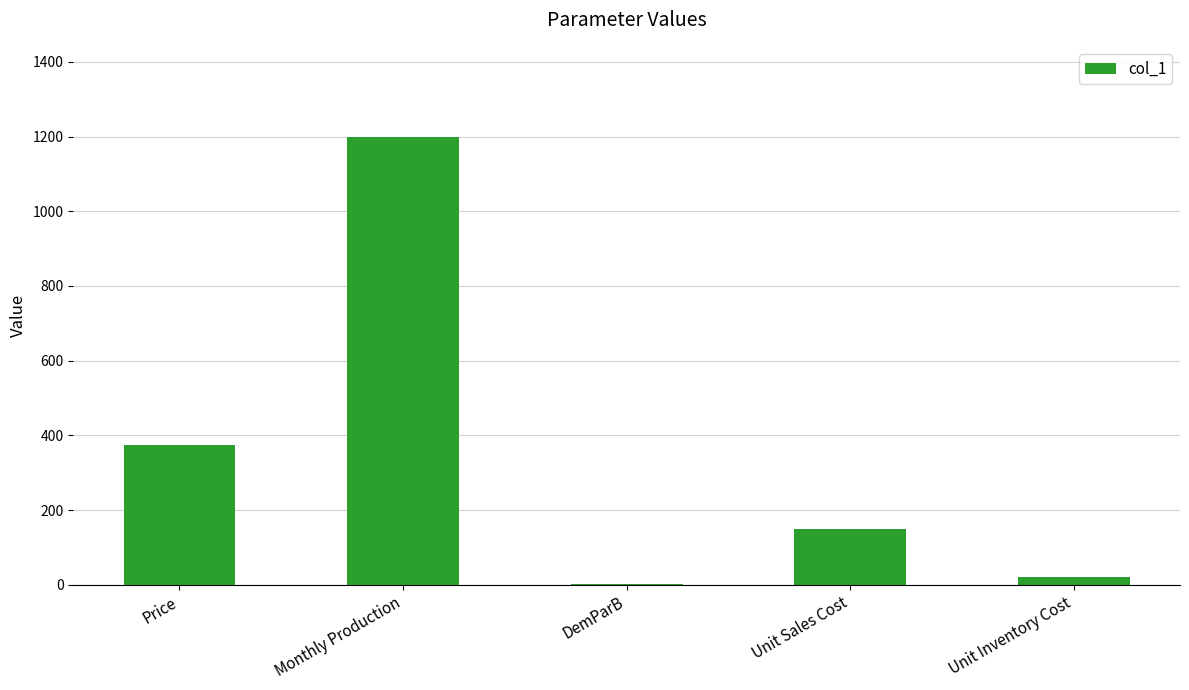

Approximately how many times larger is the value at Unit Sales Cost compared to Unit Inventory Cost?

7.5